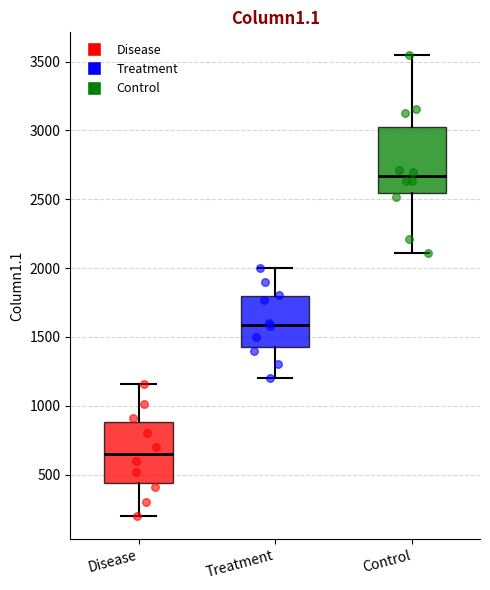

Which box has the highest median line?

Control